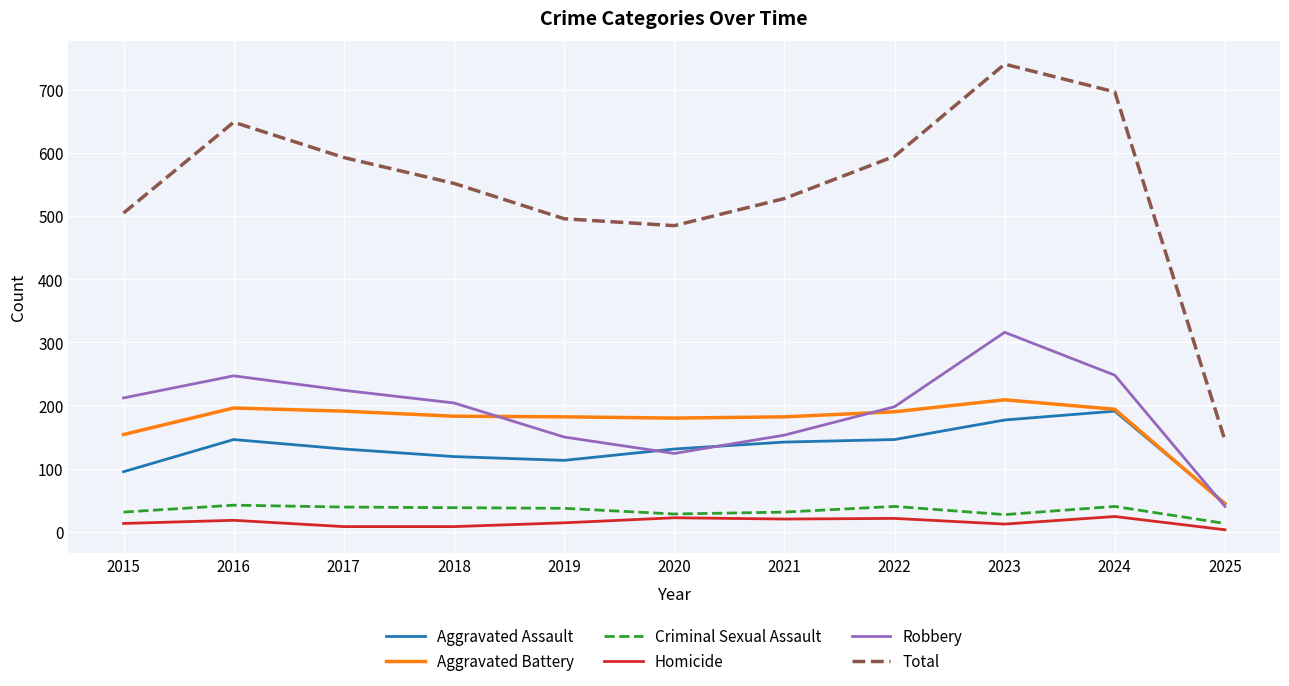

What is the difference between the maximum and minimum values in the Criminal Sexual Assault series?

29